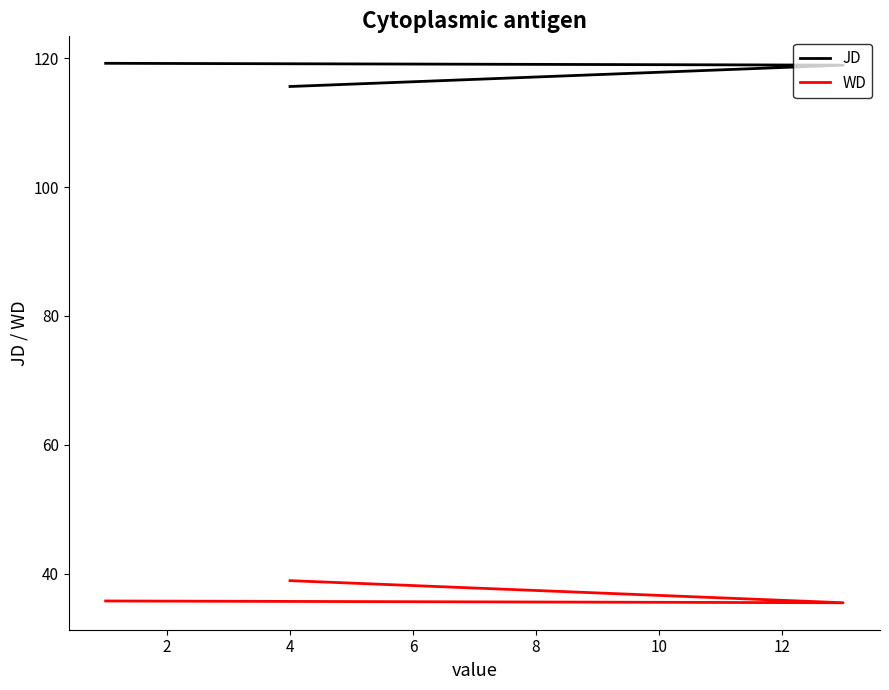

Count the number of categories in the chart.

3